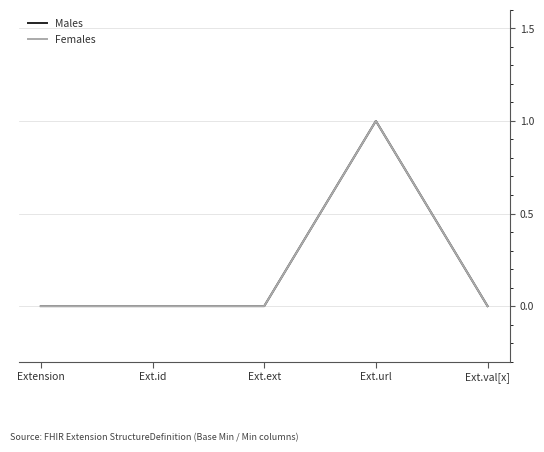

Does the chart display data point markers on the line(s)?

No